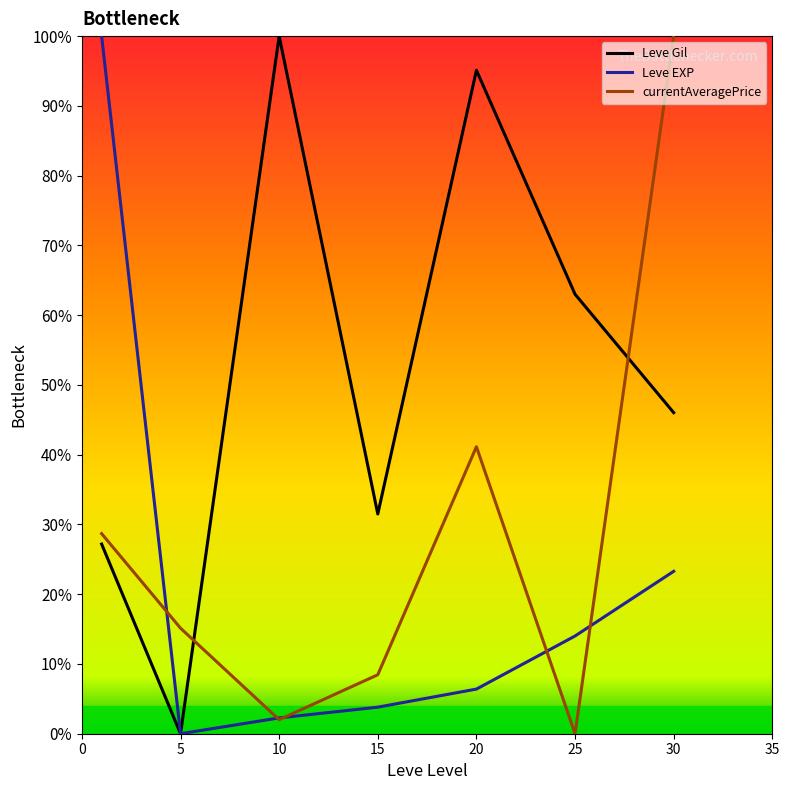

What is the average value of the currentAveragePrice series?

27.9